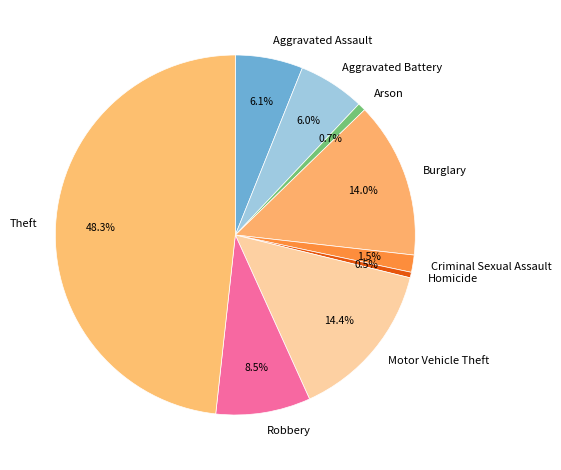

Combined, do Burglary and Theft account for over 50%?

Yes